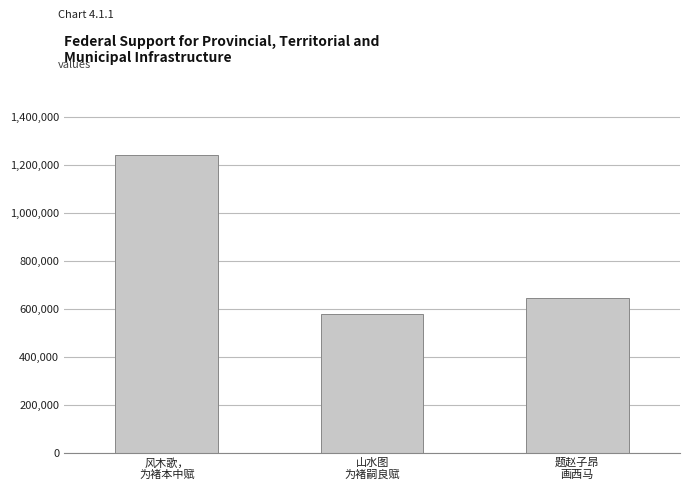

Reading left to right, transcribe all the data shown in this chart.

1242569	577192	643203